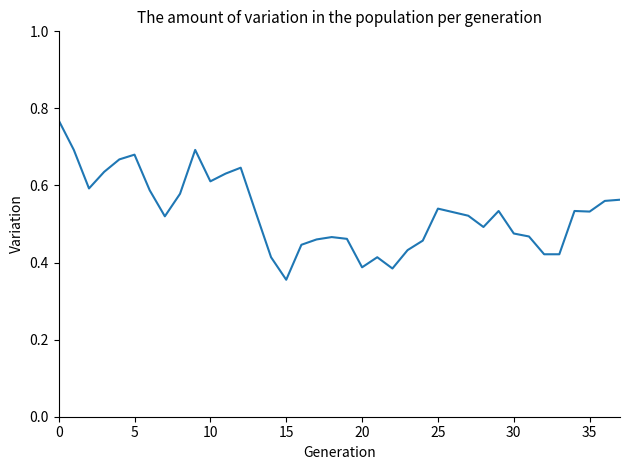

Count the number of data series in this chart.

1